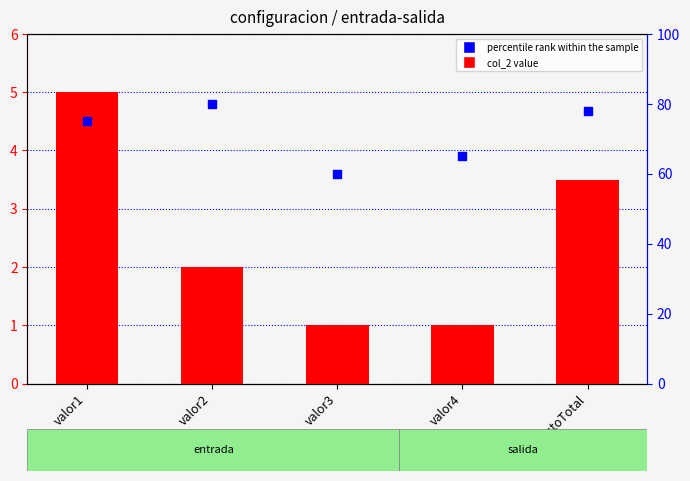

What are all the series names shown in the legend?

col_2, percentile rank within the sample